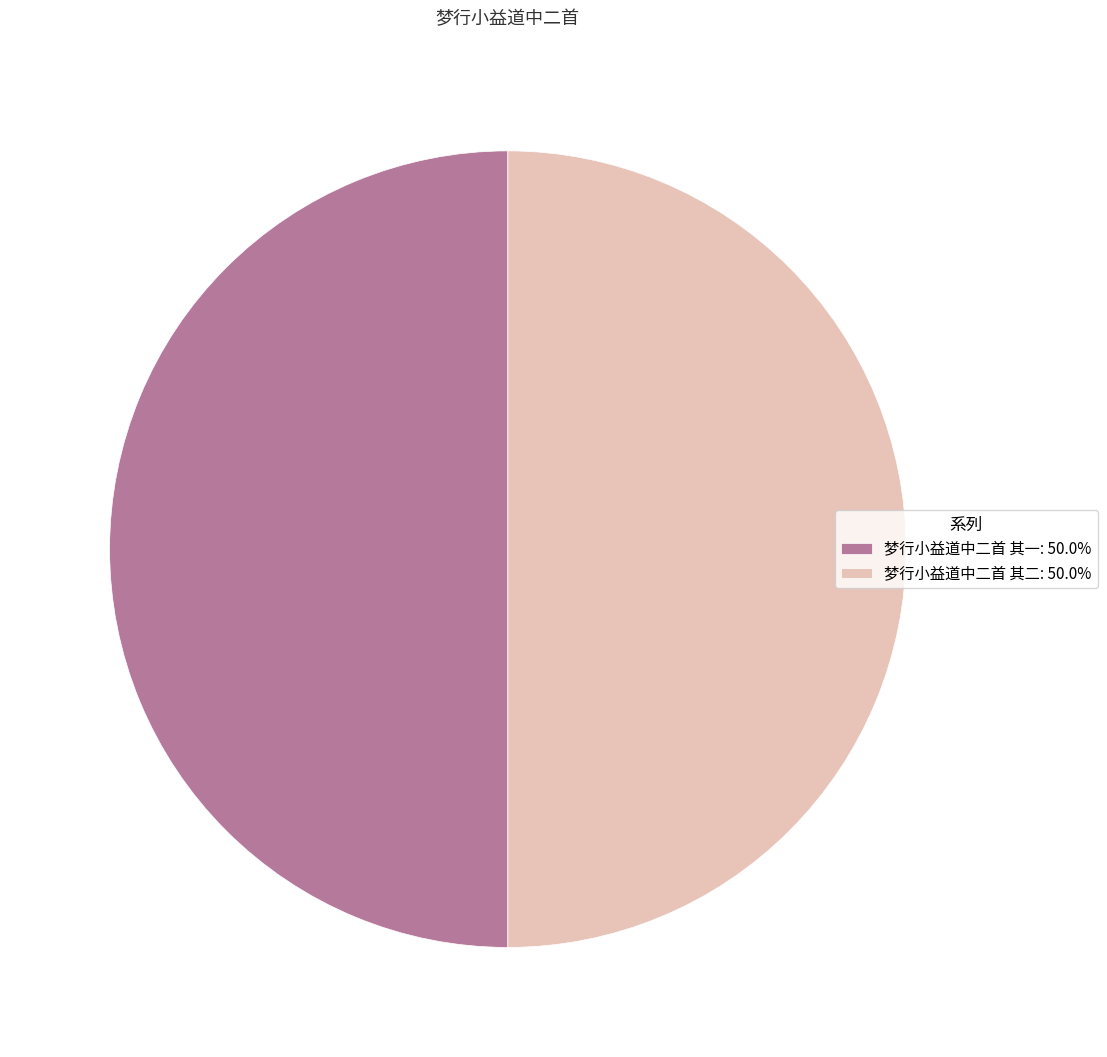

Approximately how many times larger is the value at 梦行小益道中二首 其二: 50.0% compared to 梦行小益道中二首 其一: 50.0%?

1.0